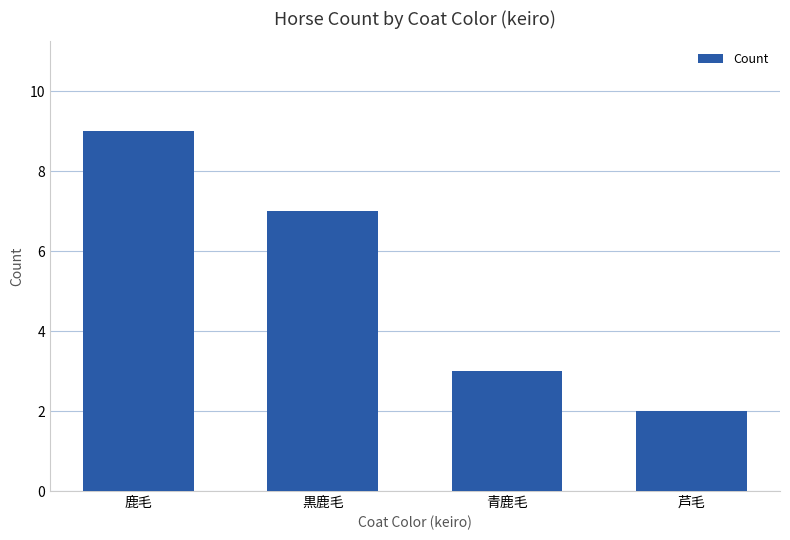

What position from the left is 芦毛?

4